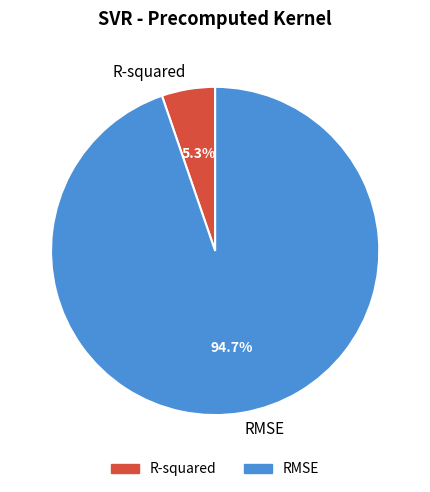

Does R-squared account for over 50% of the chart?

No